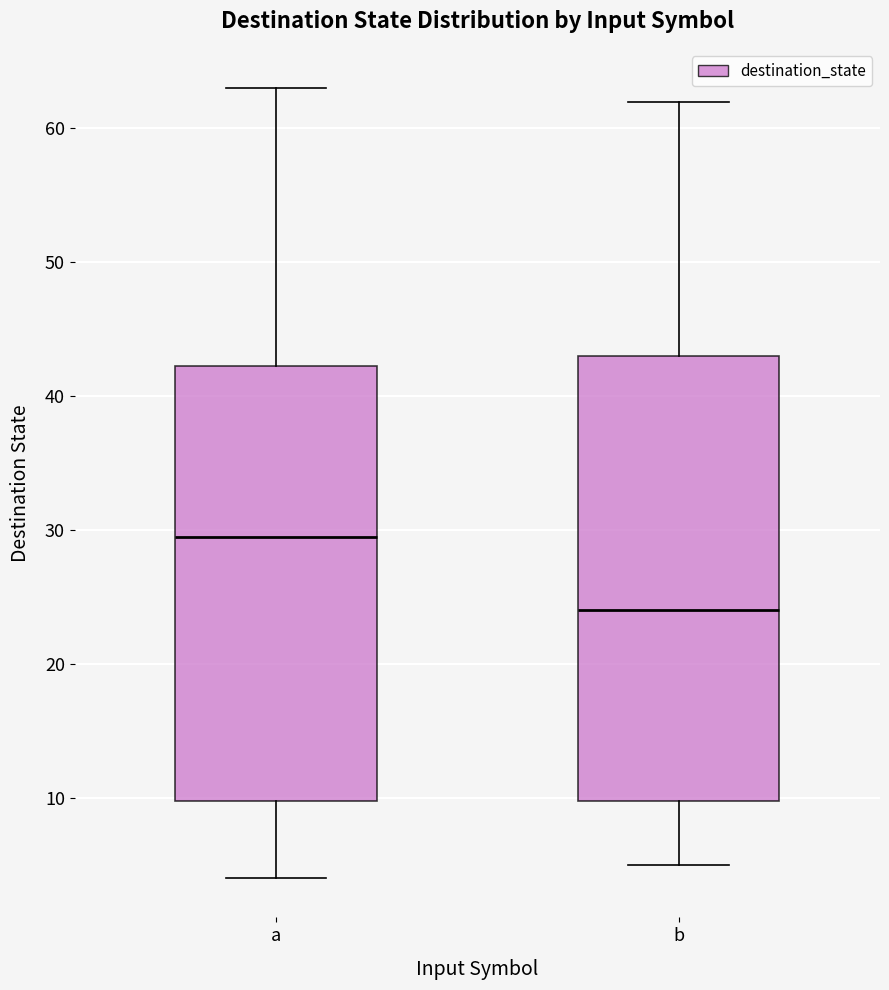

Where is the lower edge of the box for b on the y-axis? The values are not printed on the chart, so give them approximately, as read against the axis.

10